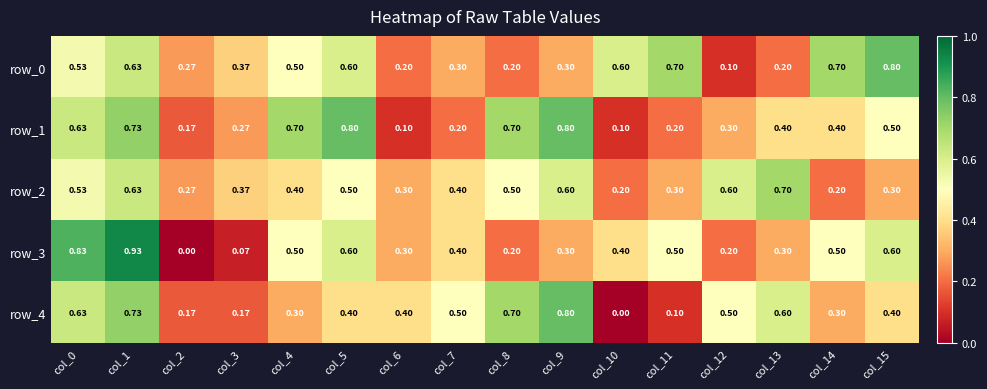

What is the average value of the row_4 series?

0.4